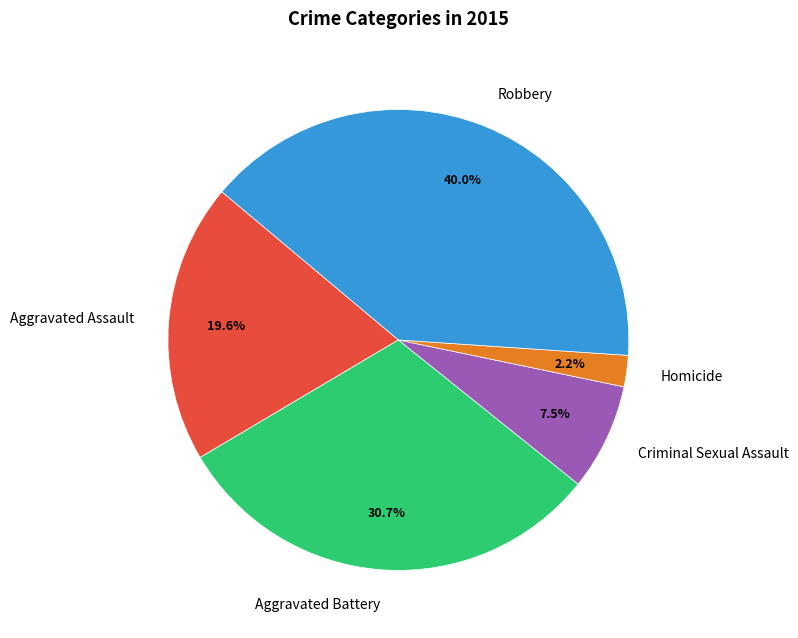

Combined, what portion of the pie is Aggravated Battery and Criminal Sexual Assault?

38.2%